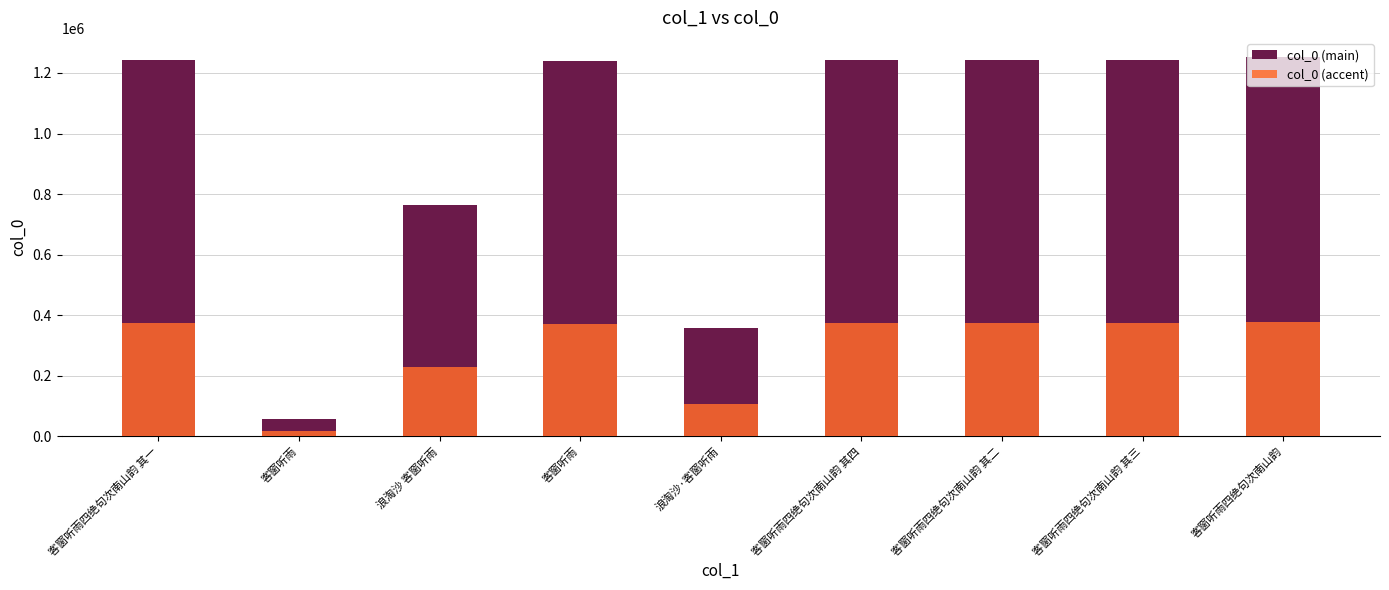

List the labels in order of col_0 (accent) value, smallest first.

客窗听雨, 浪淘沙·客窗听雨, 浪淘沙 客窗听雨, 客窗听雨, 客窗听雨四绝句次南山韵 其一, 客窗听雨四绝句次南山韵 其二, 客窗听雨四绝句次南山韵 其三, 客窗听雨四绝句次南山韵 其四, 客窗听雨四绝句次南山韵